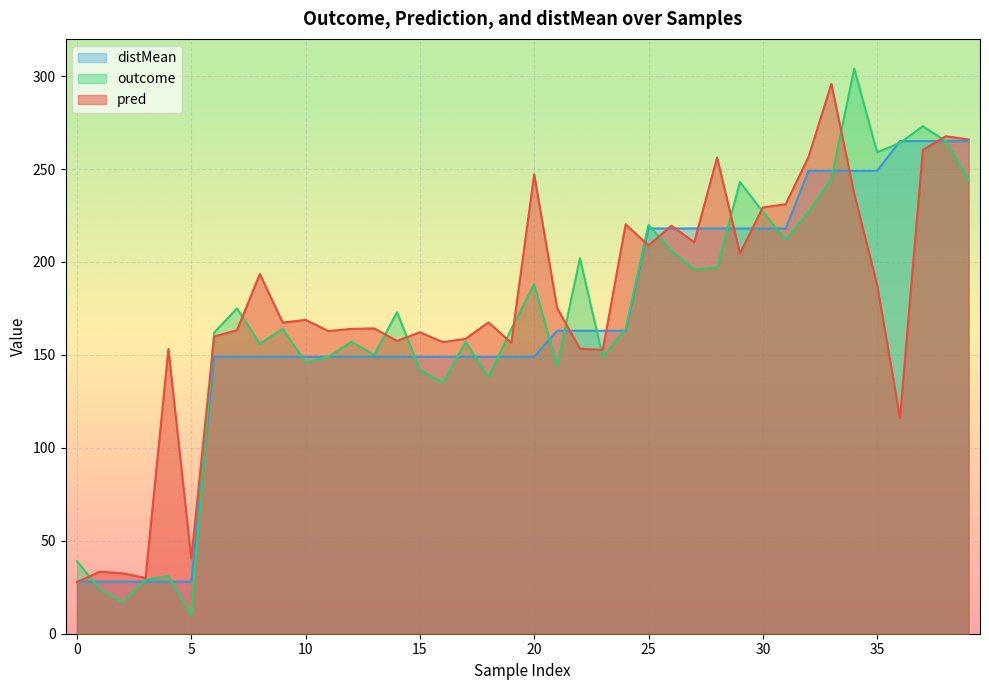

What is the lowest value of the distMean series?

28.0